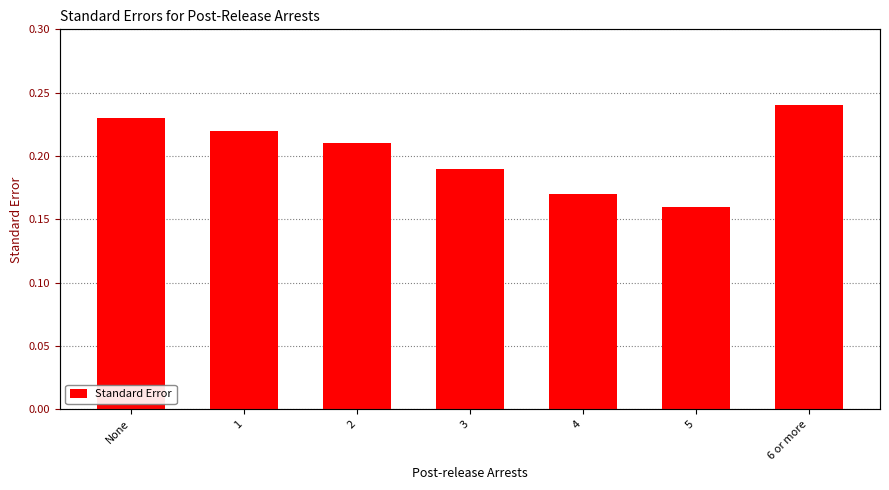

What is the value of the 1st bar from the left?

0.2